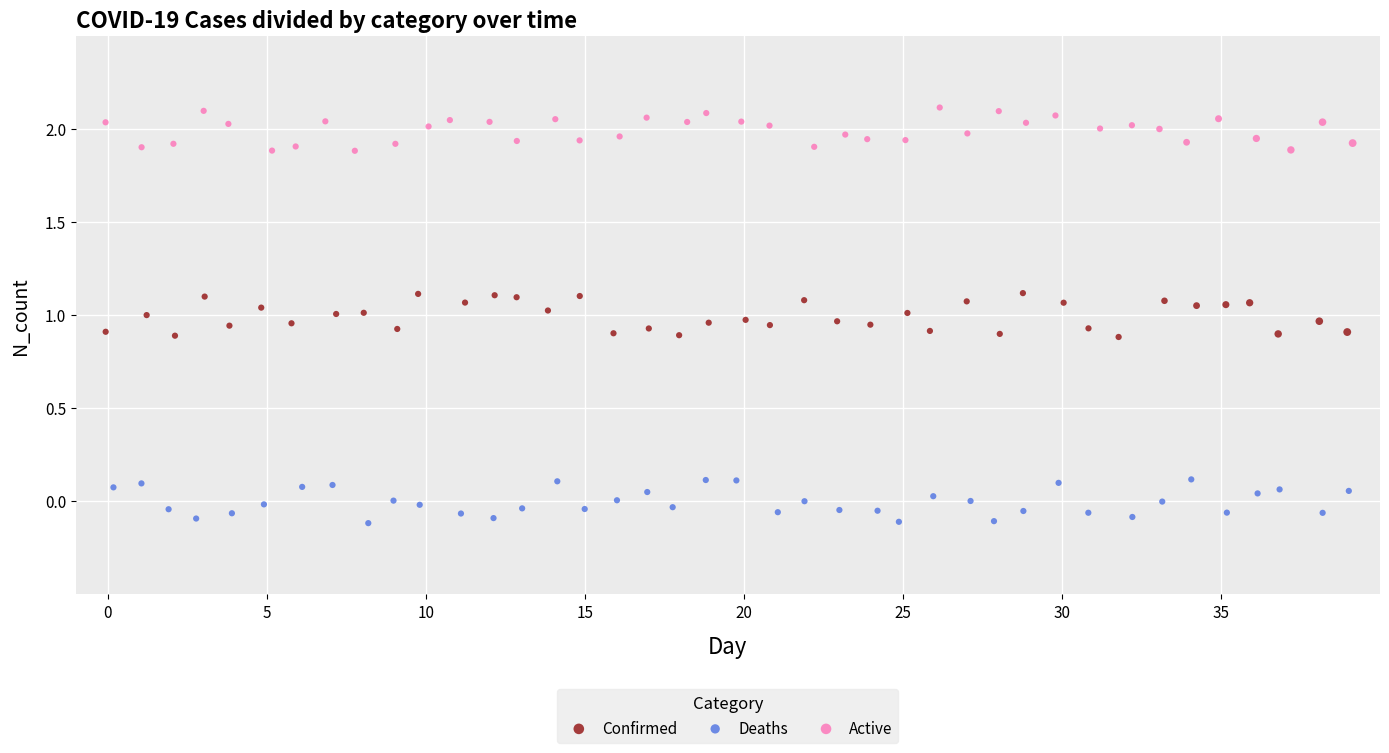

Which series reaches the maximum Y coordinate?

Active